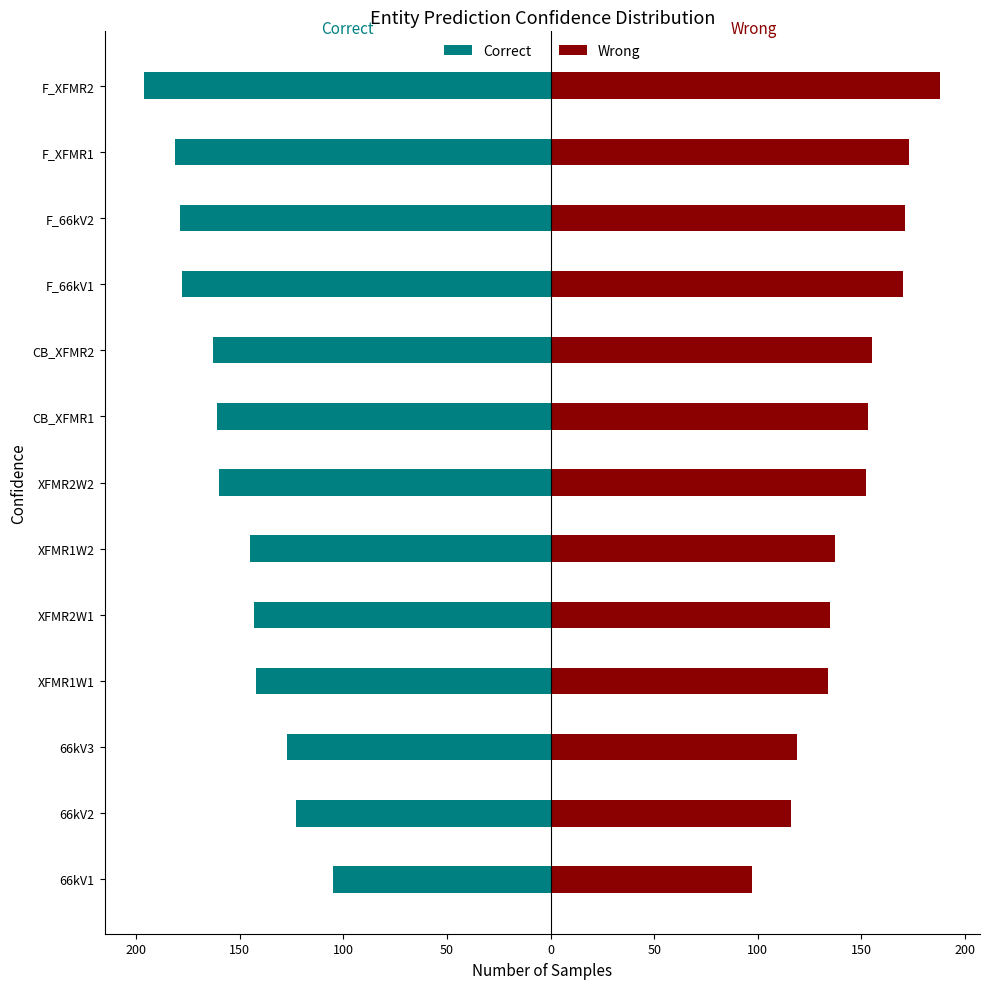

Are the bars horizontal?

Yes